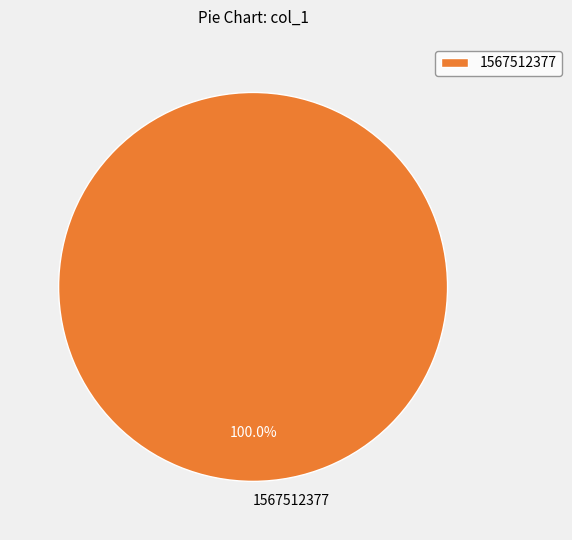

Is there any slice that represents more than half of the pie?

Yes